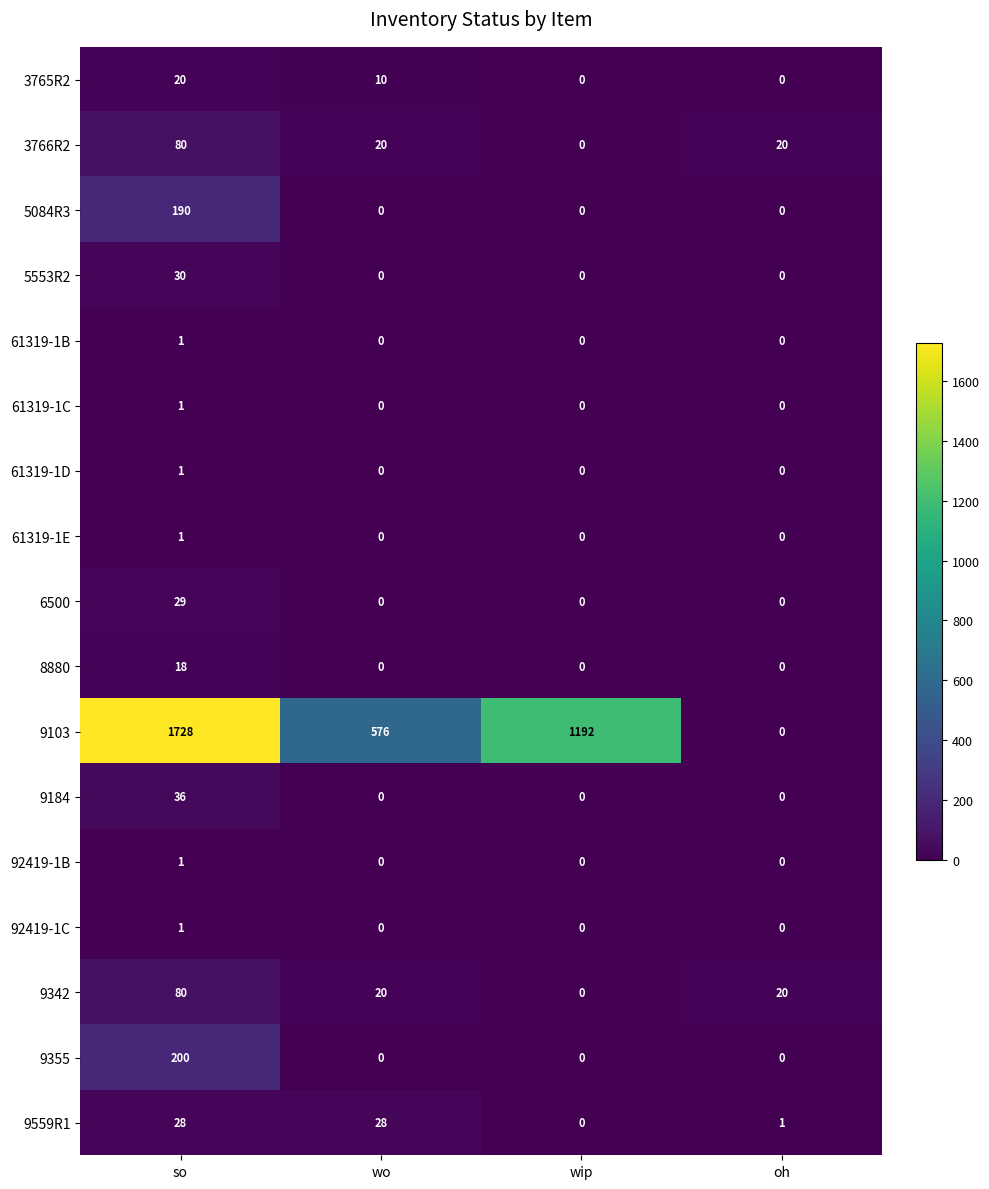

Read the 9559R1 value at wo, to the nearest 10.

30